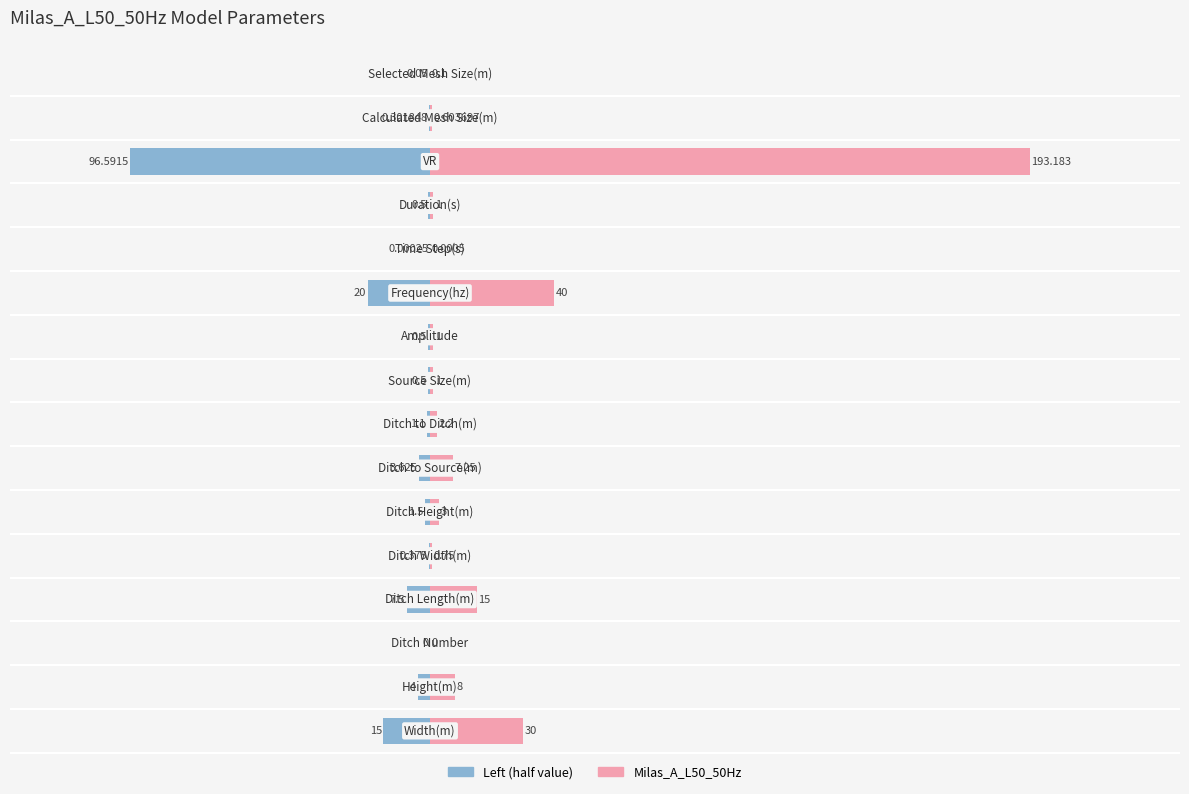

How many bars are there in each group?

2